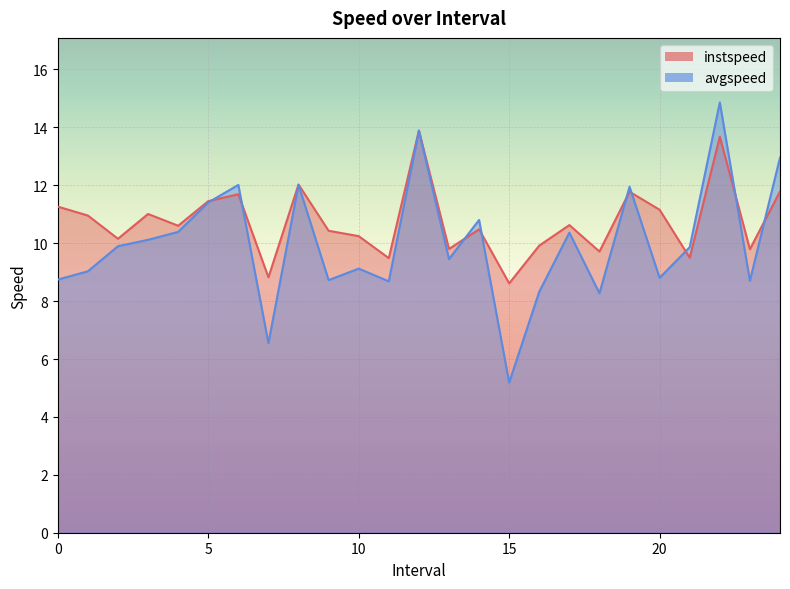

What position from the right is 20.0?

5